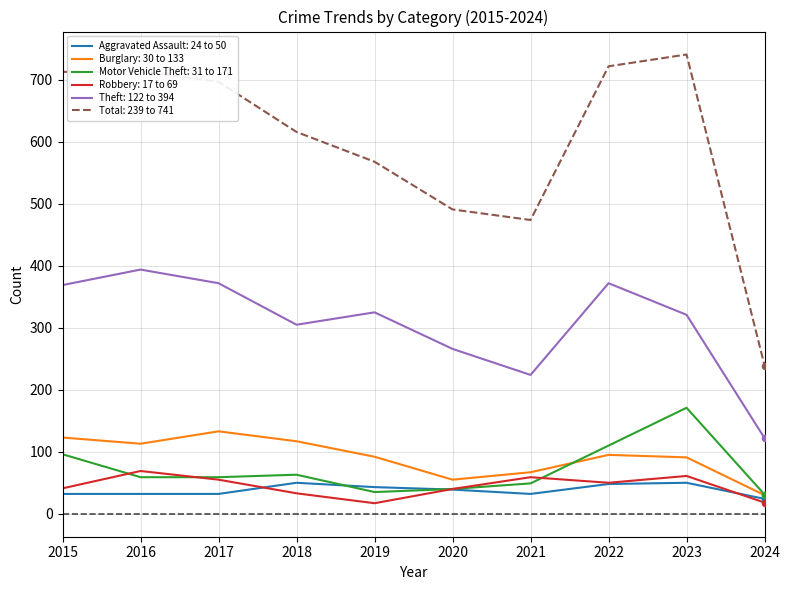

What is the total value across all series at 2022?

1397